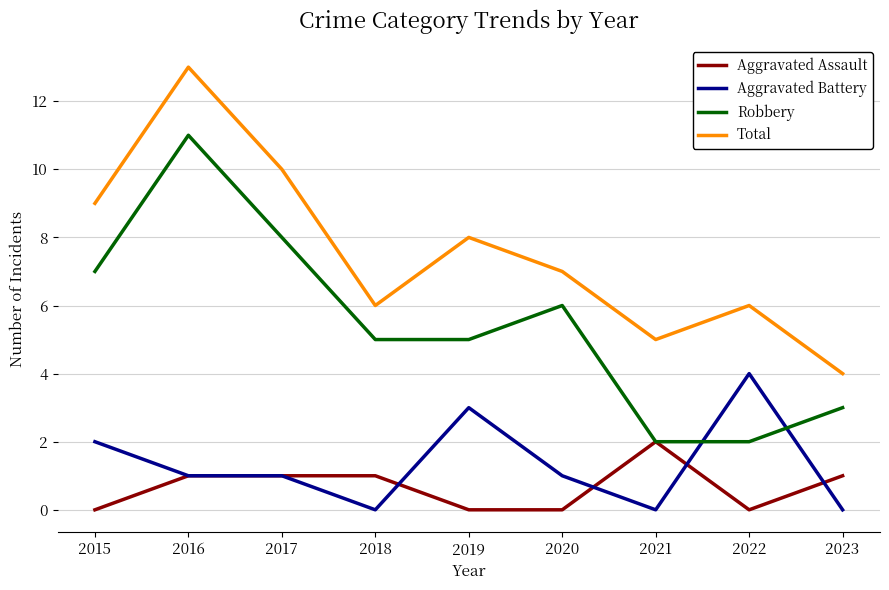

What is the difference between the Aggravated Battery values at 2018 and 2016?

1